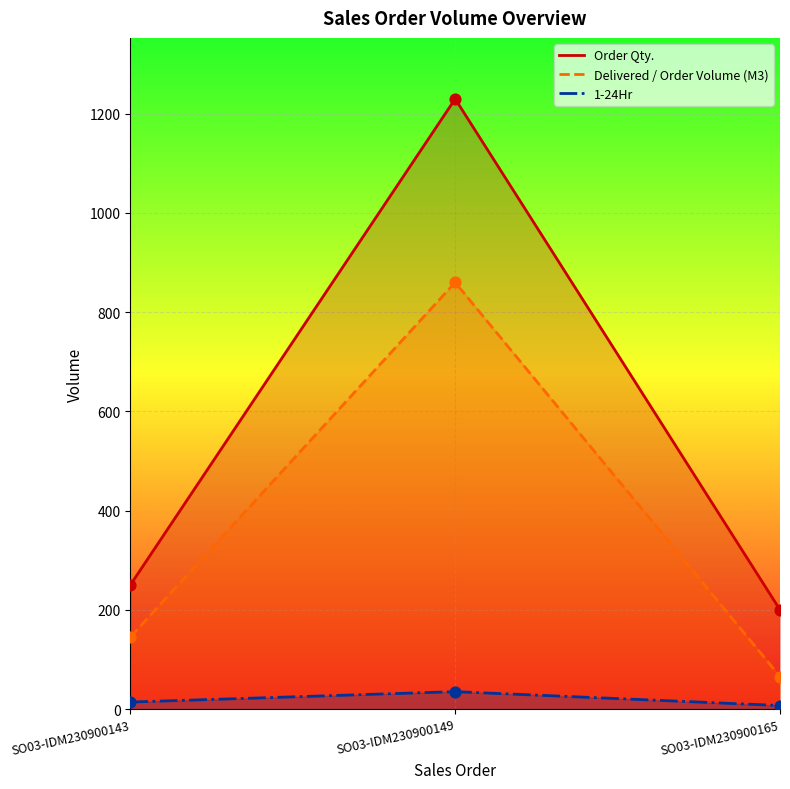

Which series has the widest spread of Y values?

Order Qty.